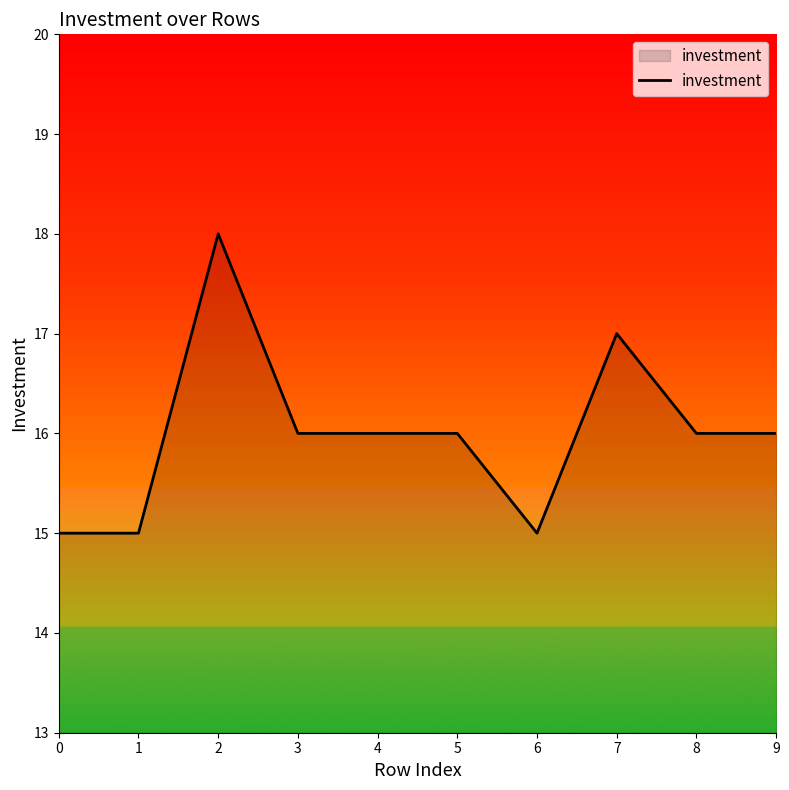

True or false: the data shows 16 at 5.

True